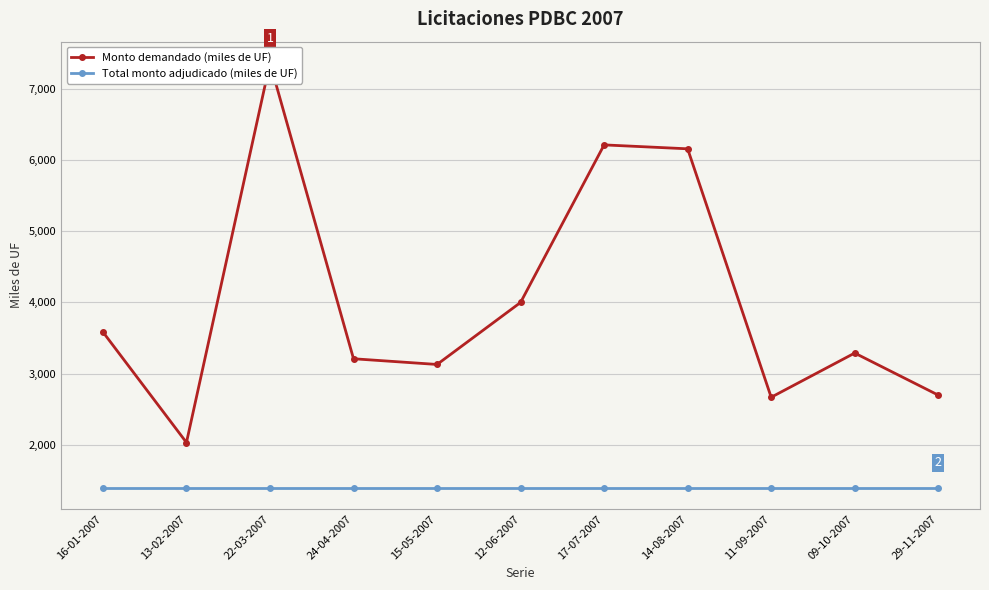

Rank the series by their average value, from lowest to highest.

Total monto adjudicado (miles de UF), Monto demandado (miles de UF)